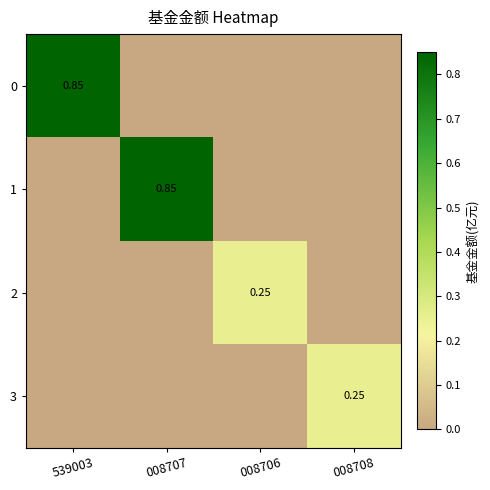

Where is 1 nearest to the value 0?

539003